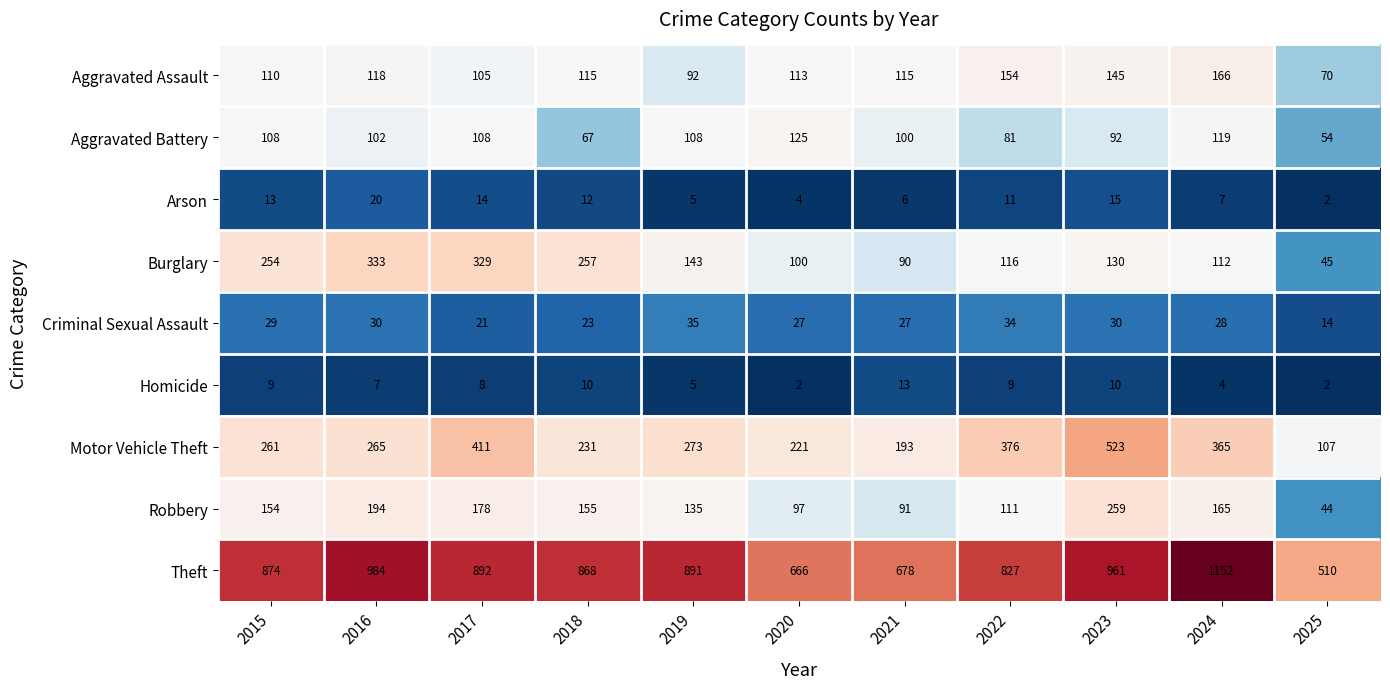

At which label does Criminal Sexual Assault reach its minimum?

2025